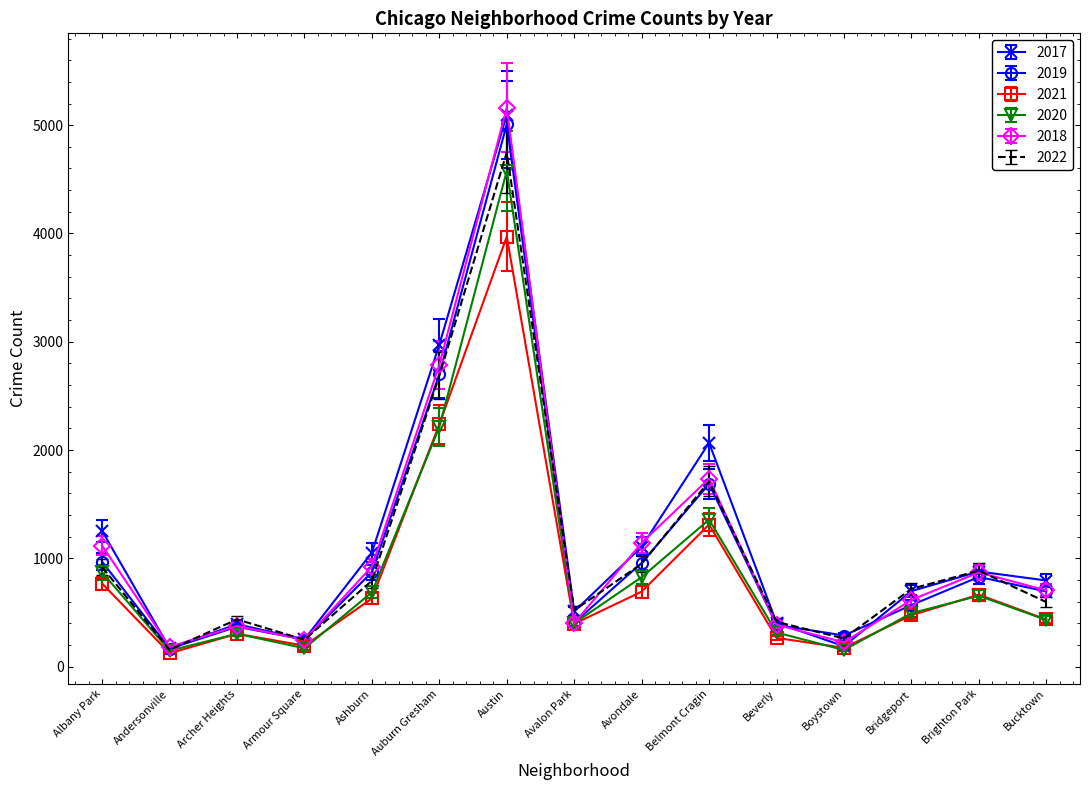

What is the smallest value displayed?

123